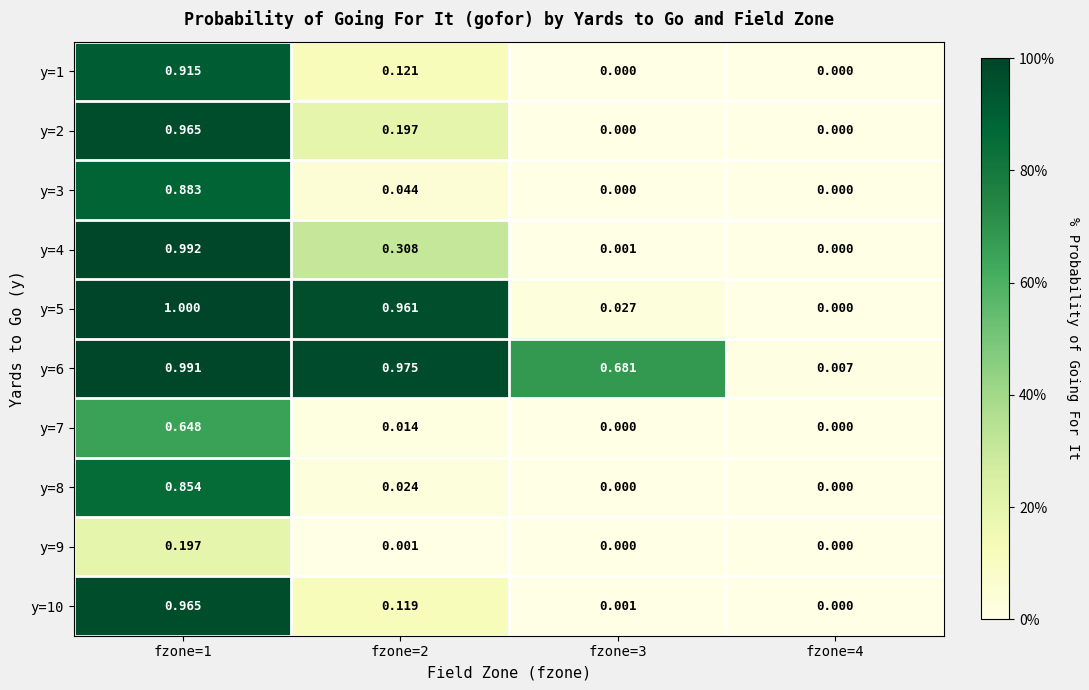

Is the value of y=10 at fzone=2 greater than the value of y=5 at fzone=4?

Yes